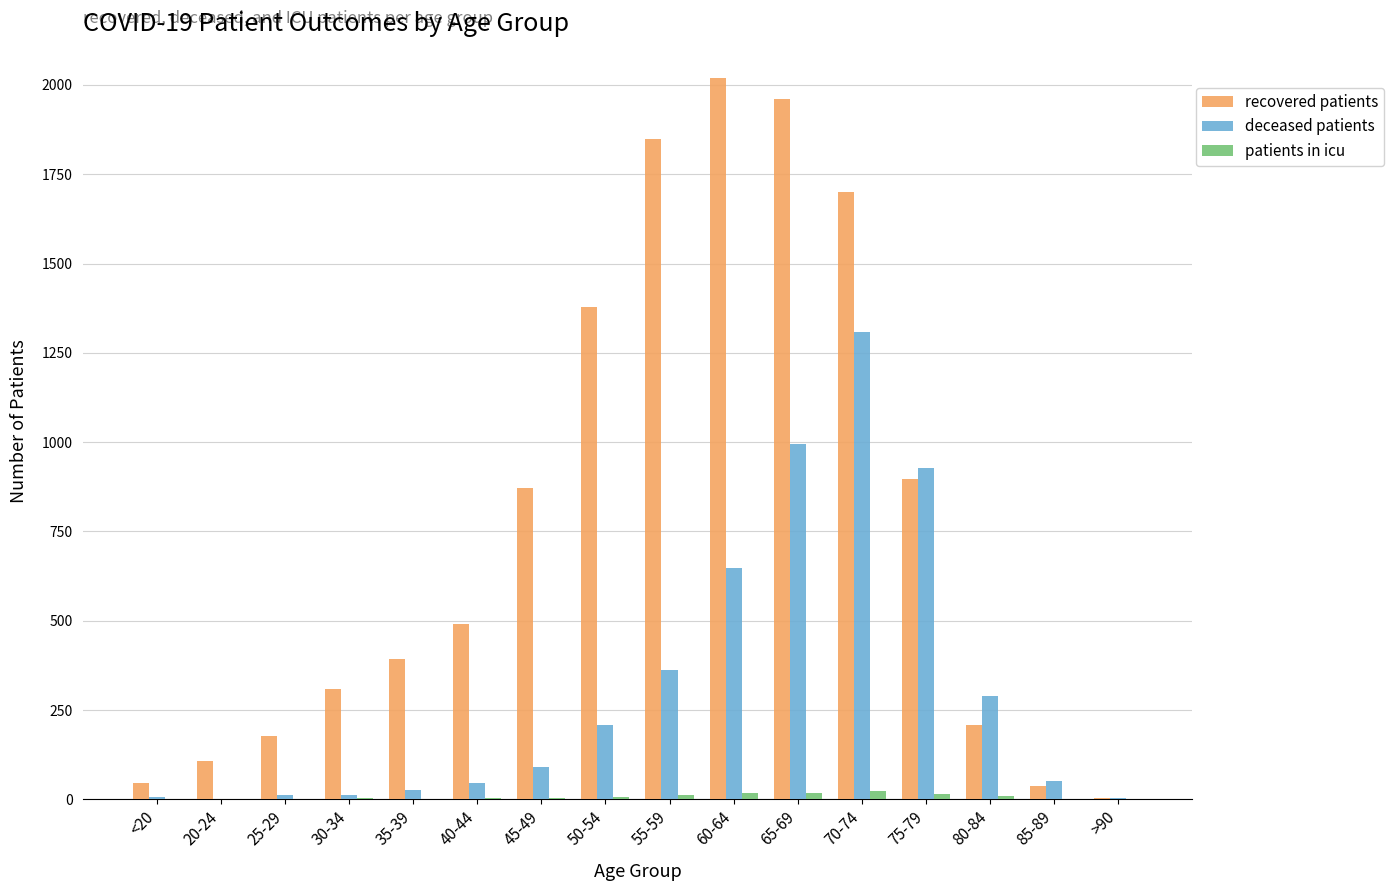

What is the sum of all patients in icu values?

119